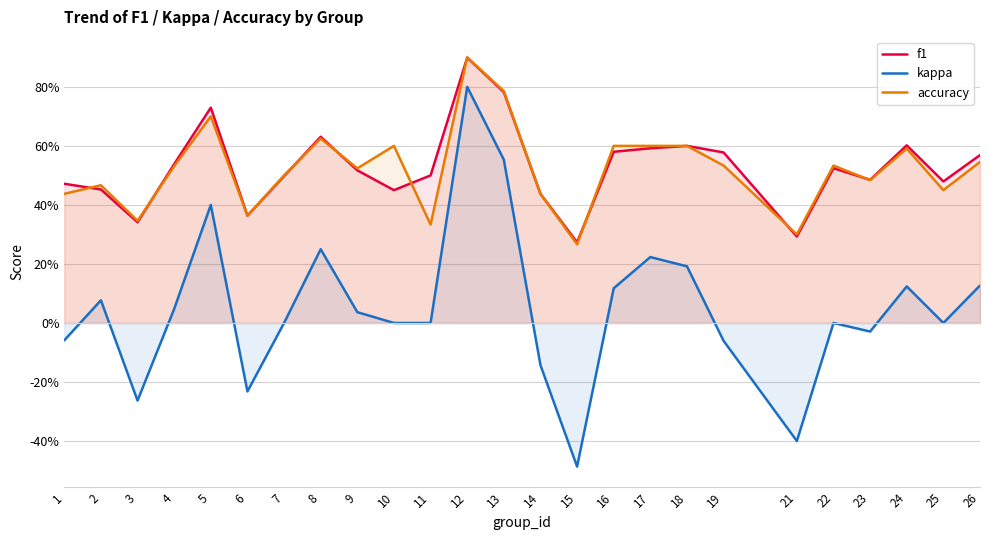

What value does the accuracy series have at 15?

0.3